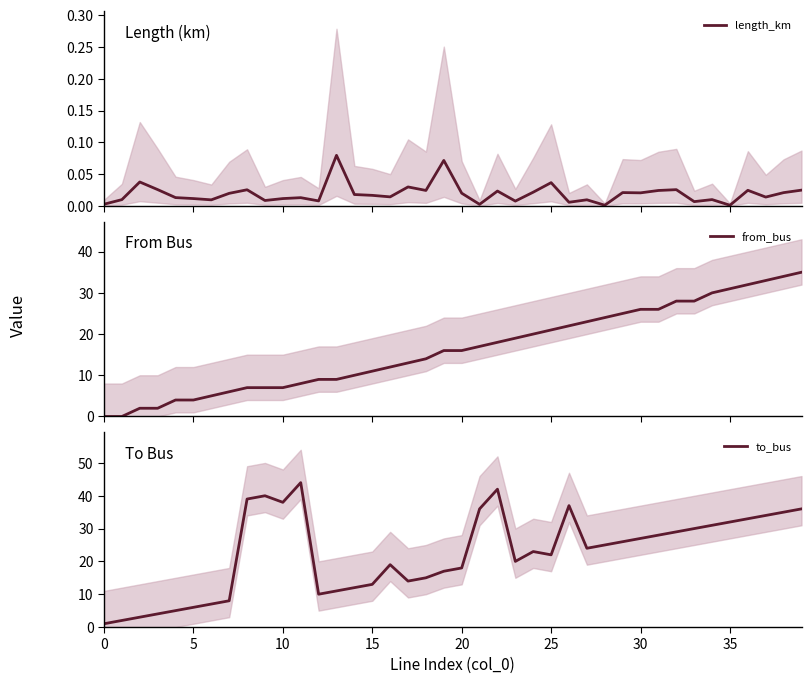

Rank the series at 37 from highest to lowest value.

to_bus, from_bus, length_km